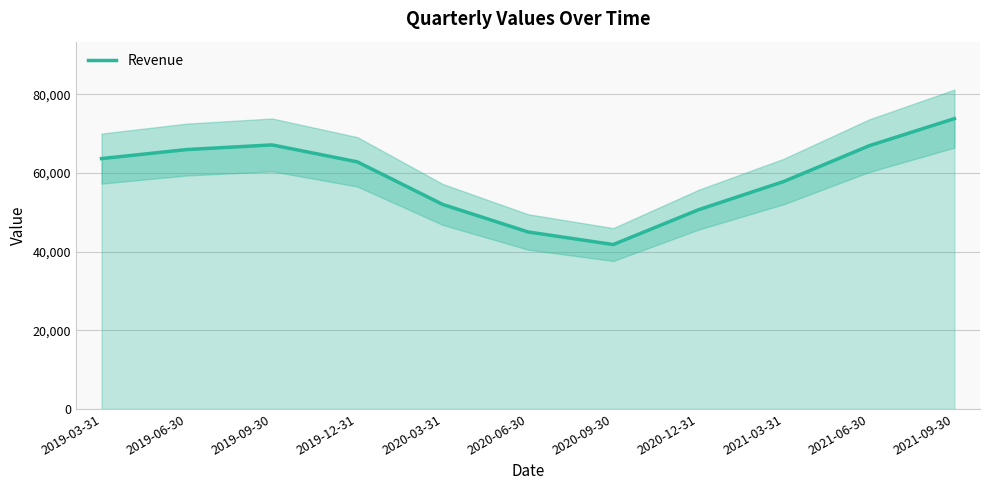

What is the greatest value displayed?

73786.0